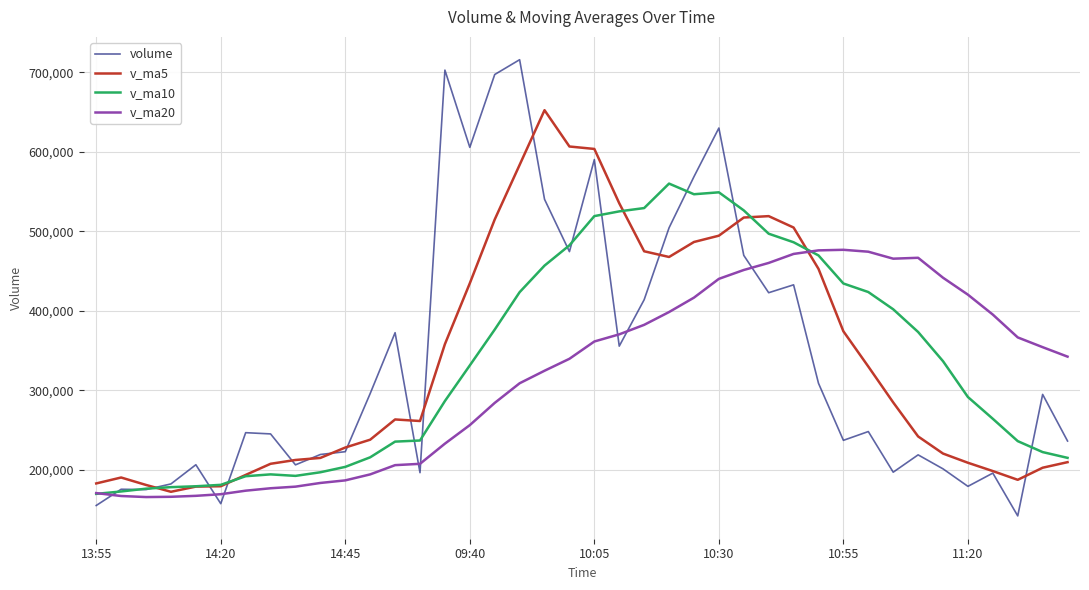

Rank the series by their maximum value, from highest to lowest.

volume, v_ma5, v_ma10, v_ma20